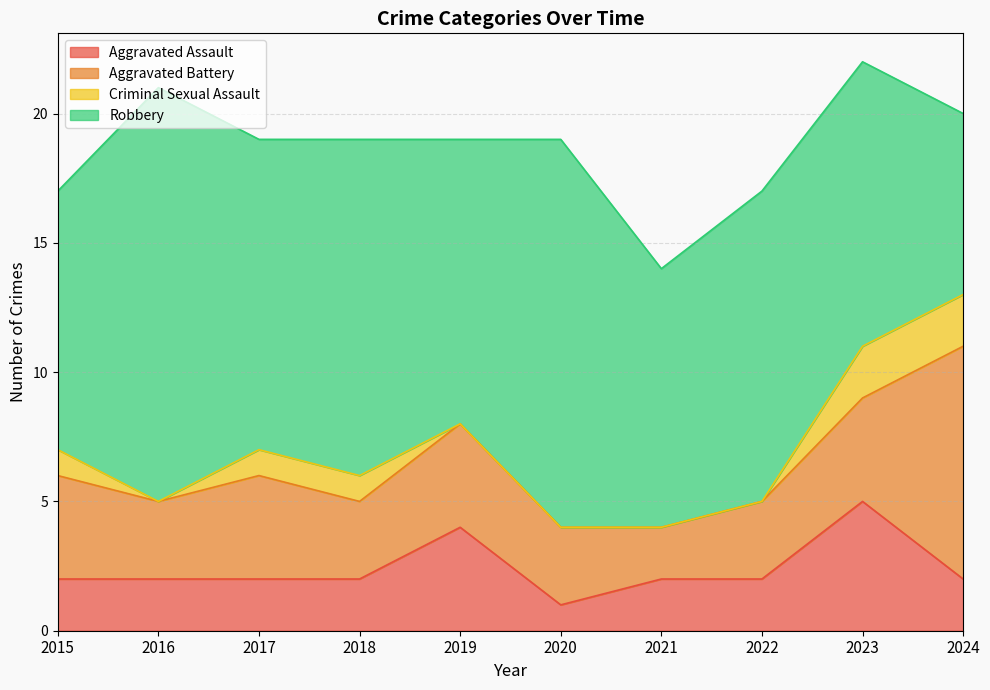

List the labels in order of Aggravated Battery value, smallest first.

2021, 2016, 2018, 2020, 2022, 2015, 2017, 2019, 2023, 2024